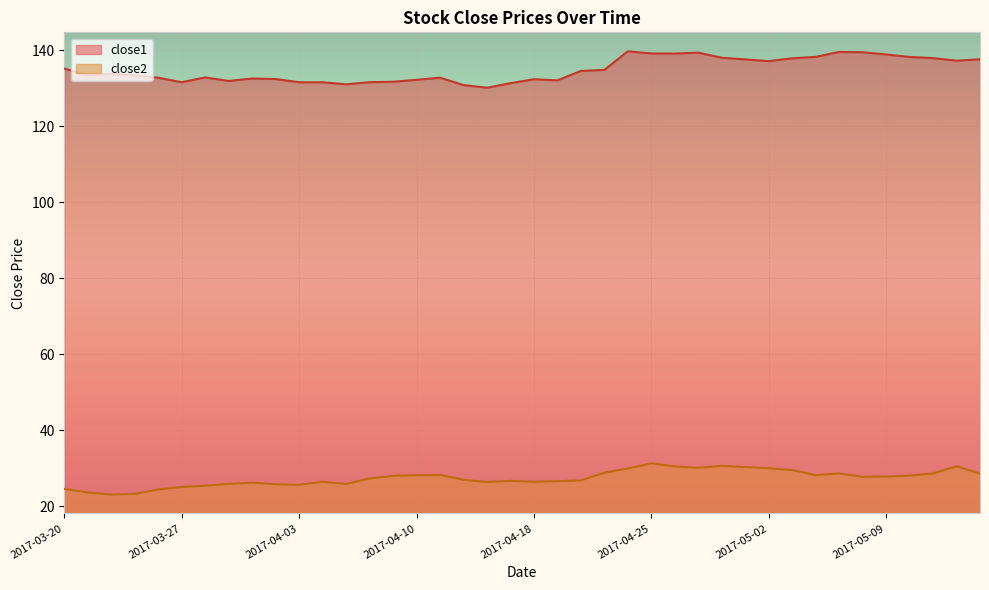

What is the label of the 15th point from the right?

2017-04-25